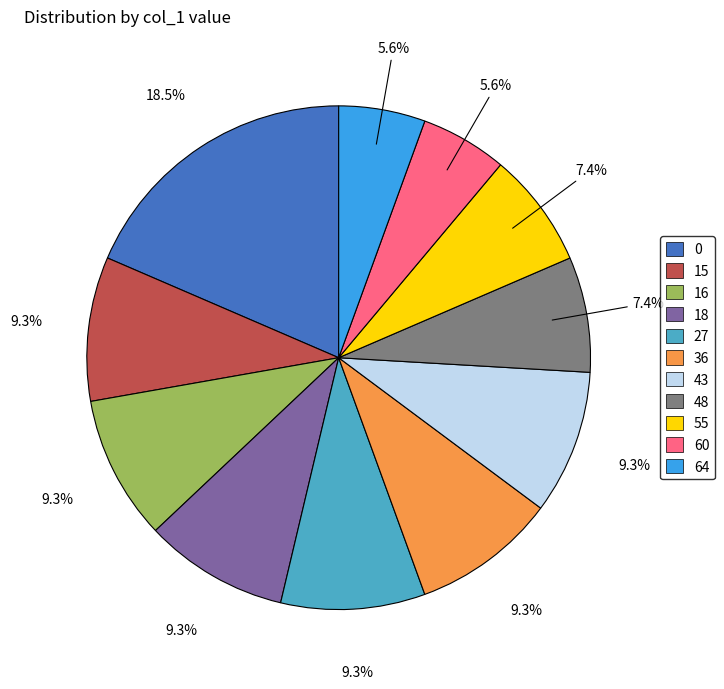

What percentage do 18 and 36 together represent?

18.5%